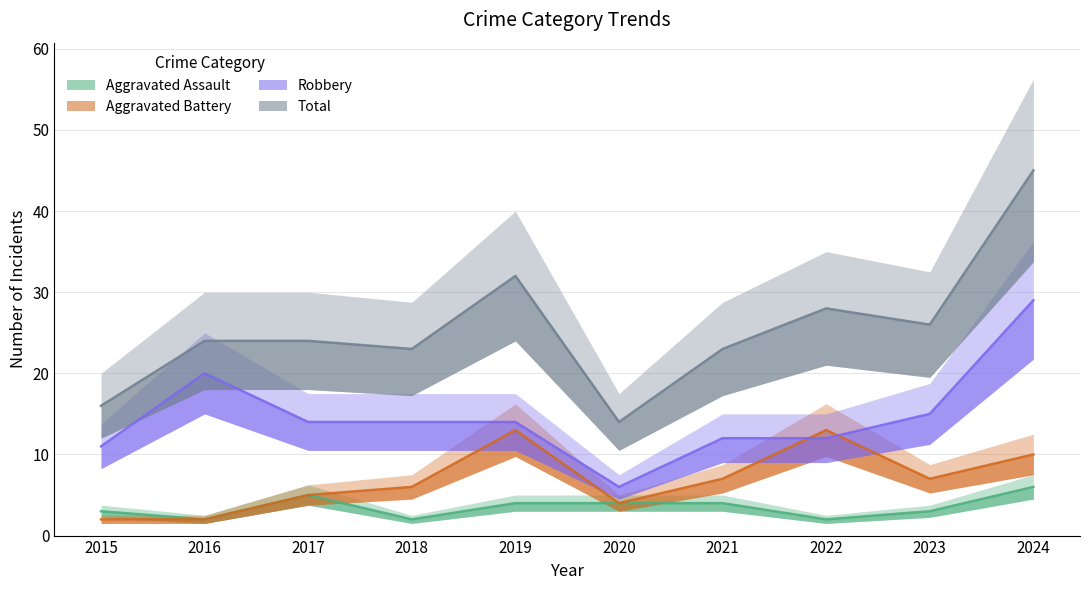

True or false: Aggravated Assault and Aggravated Battery cross at least once.

False